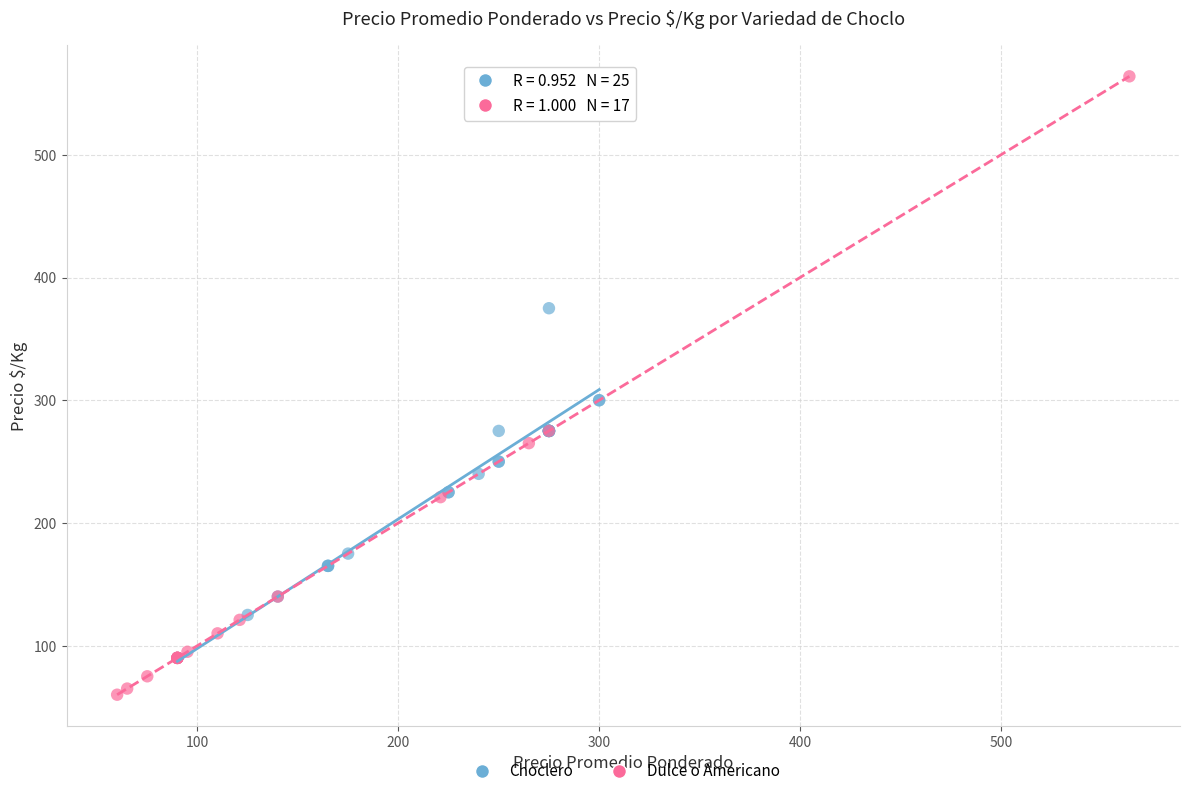

Which series has the widest spread of Y values?

Dulce o Americano